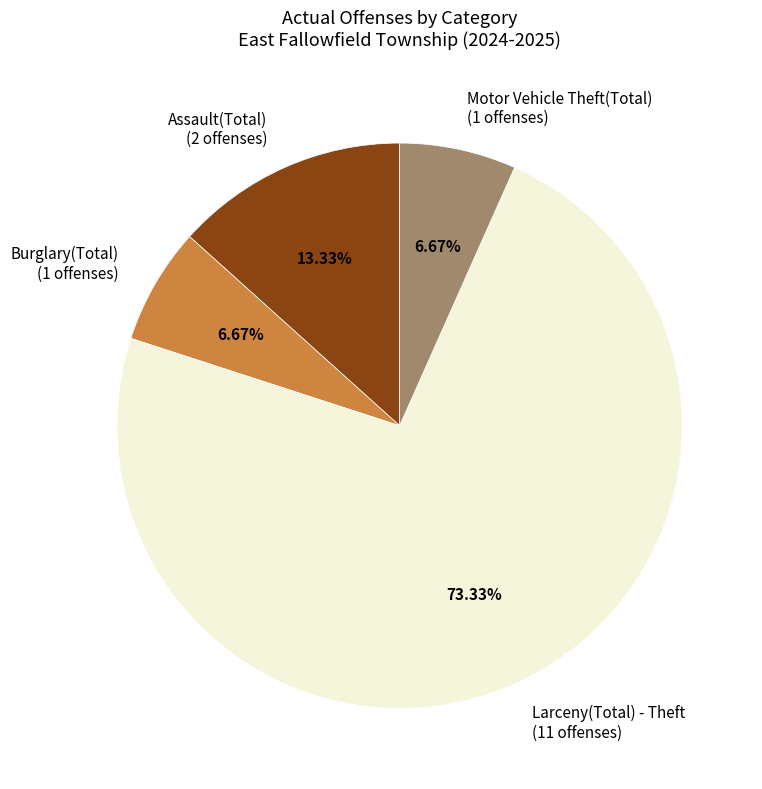

Count the number of slices in the pie.

4